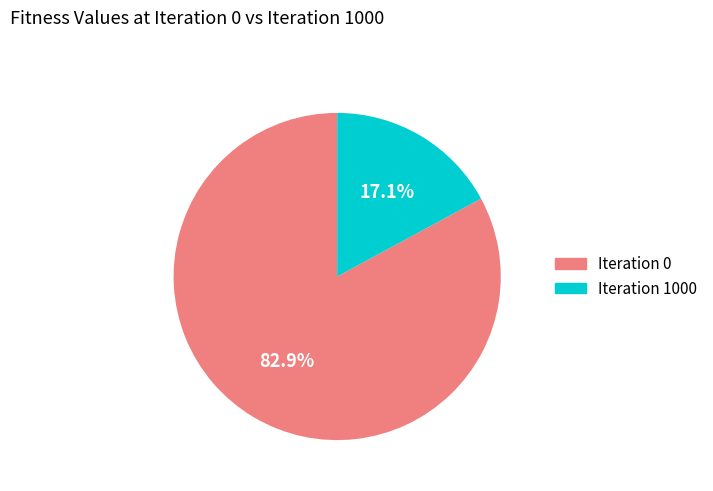

To the nearest percent, what portion does Iteration 1000 represent?

17%